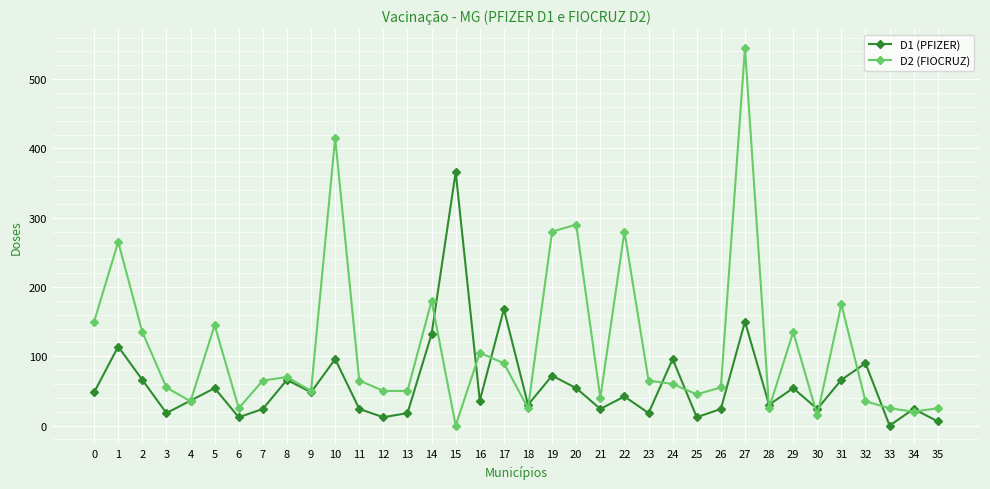

What is the total value across all series at 22?

322